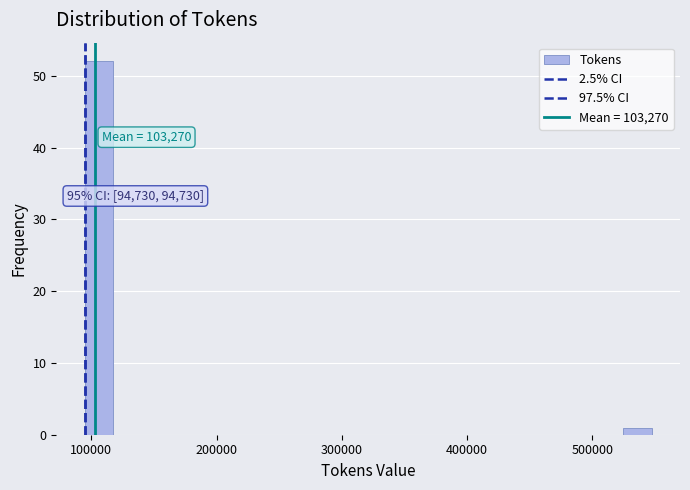

Around what value on the x-axis is the tallest bar? Give the approximate position of its centre, as read against the axis.

110000